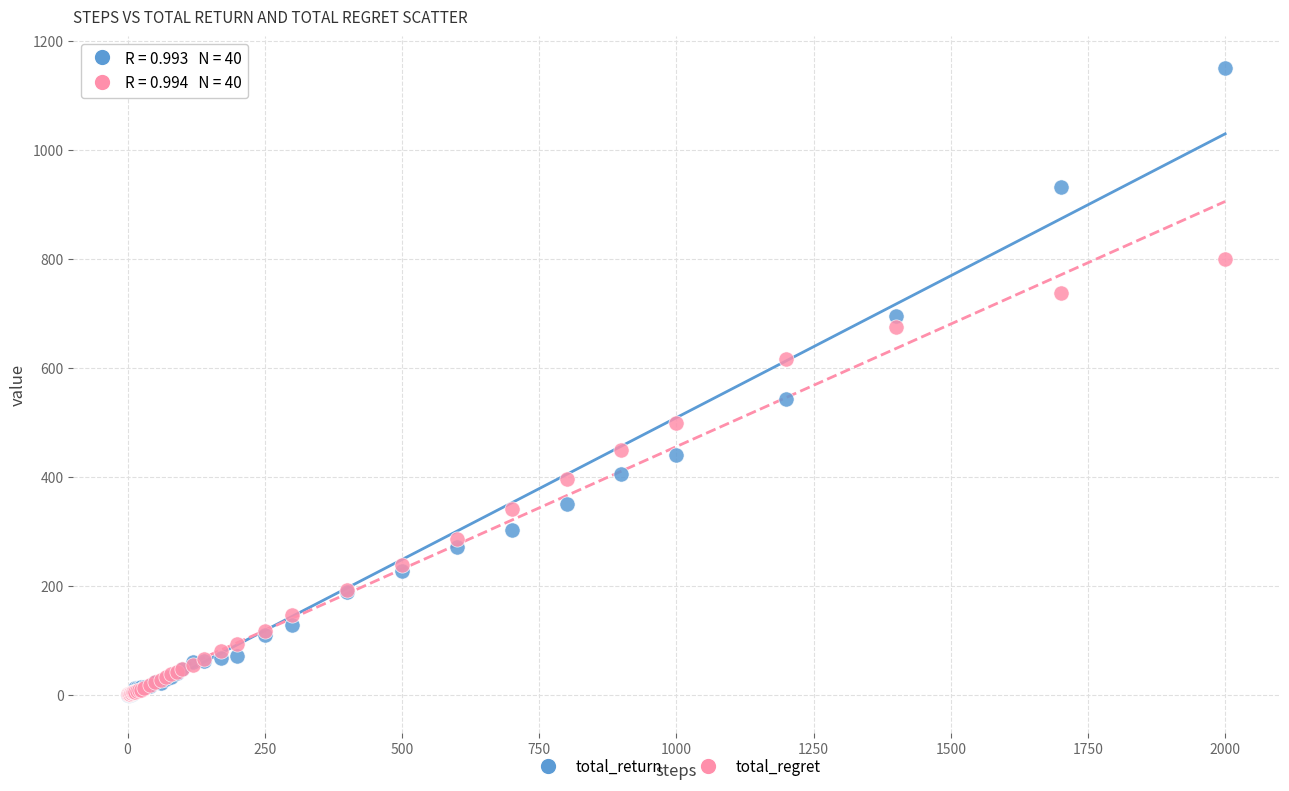

Which series reaches the maximum Y coordinate?

total_return